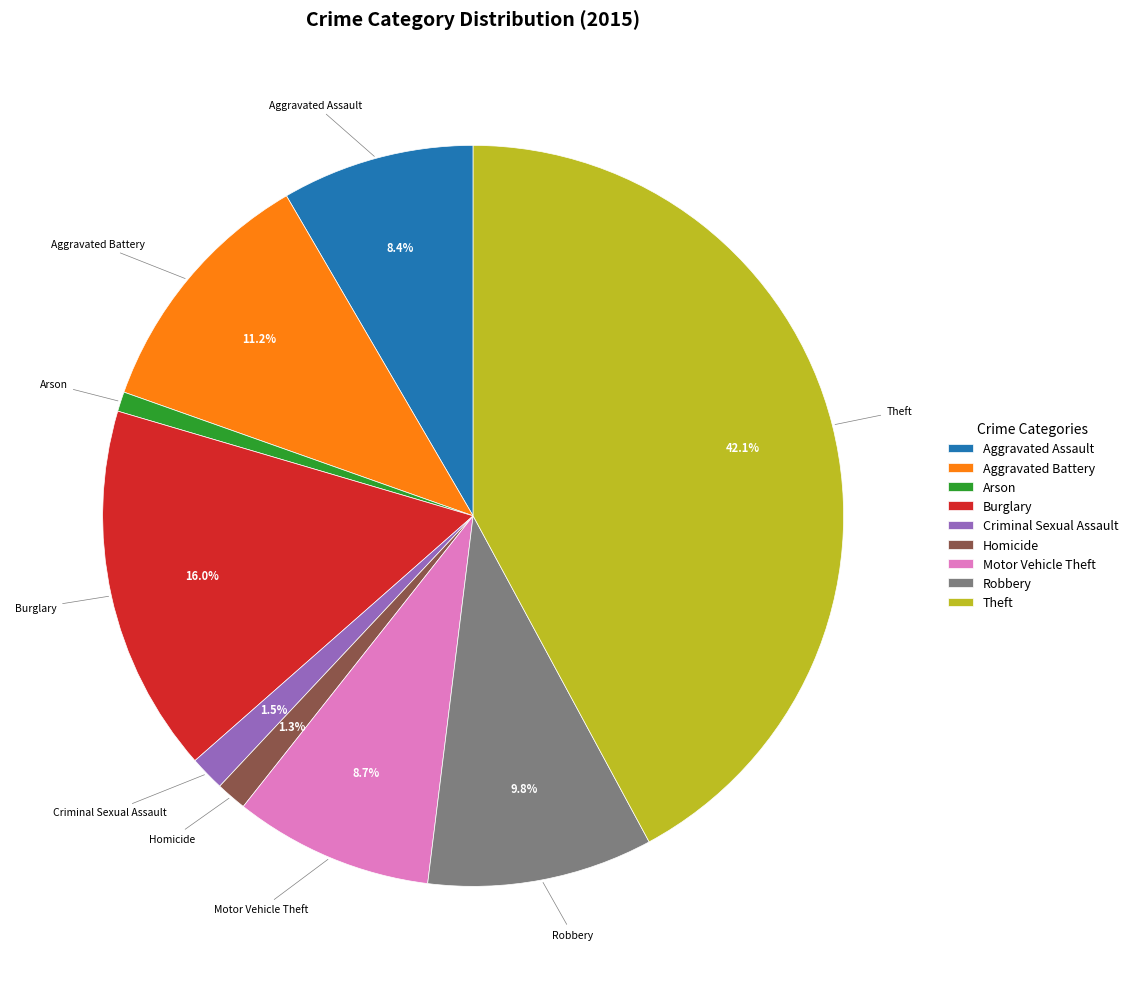

Which category has the biggest portion of the pie?

Theft